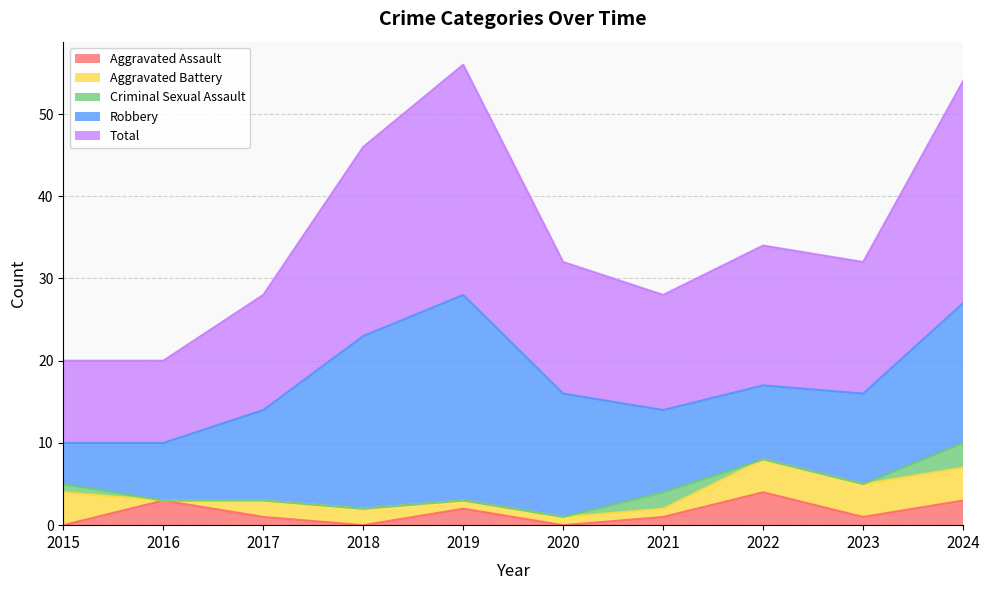

Which series has the largest range (max minus min)?

Robbery